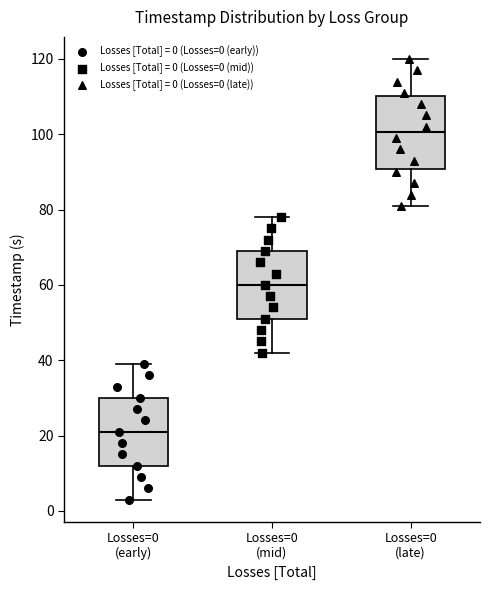

Where is the upper edge of the box for Losses=0 (early) on the y-axis? The values are not printed on the chart, so give them approximately, as read against the axis.

30